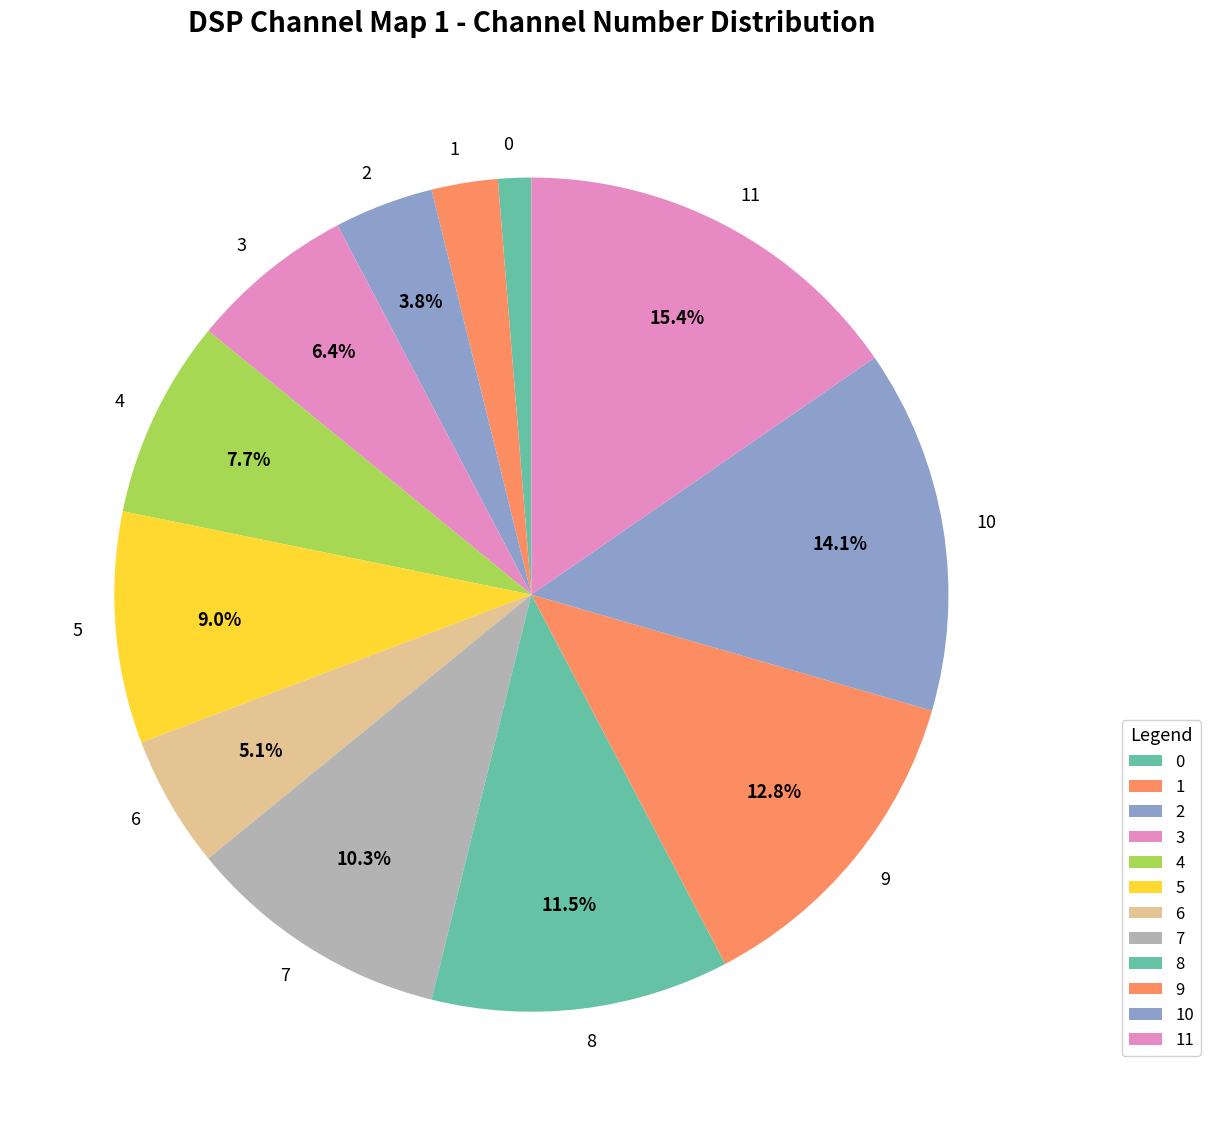

Which has a higher value, 7 or 1?

7